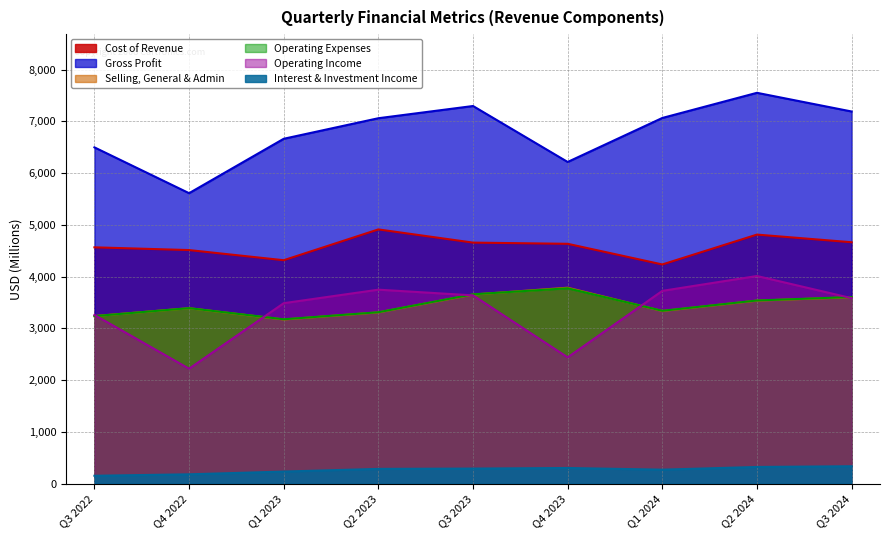

What is the difference between the Cost of Revenue values at Q1 2023 and Q4 2023?

317